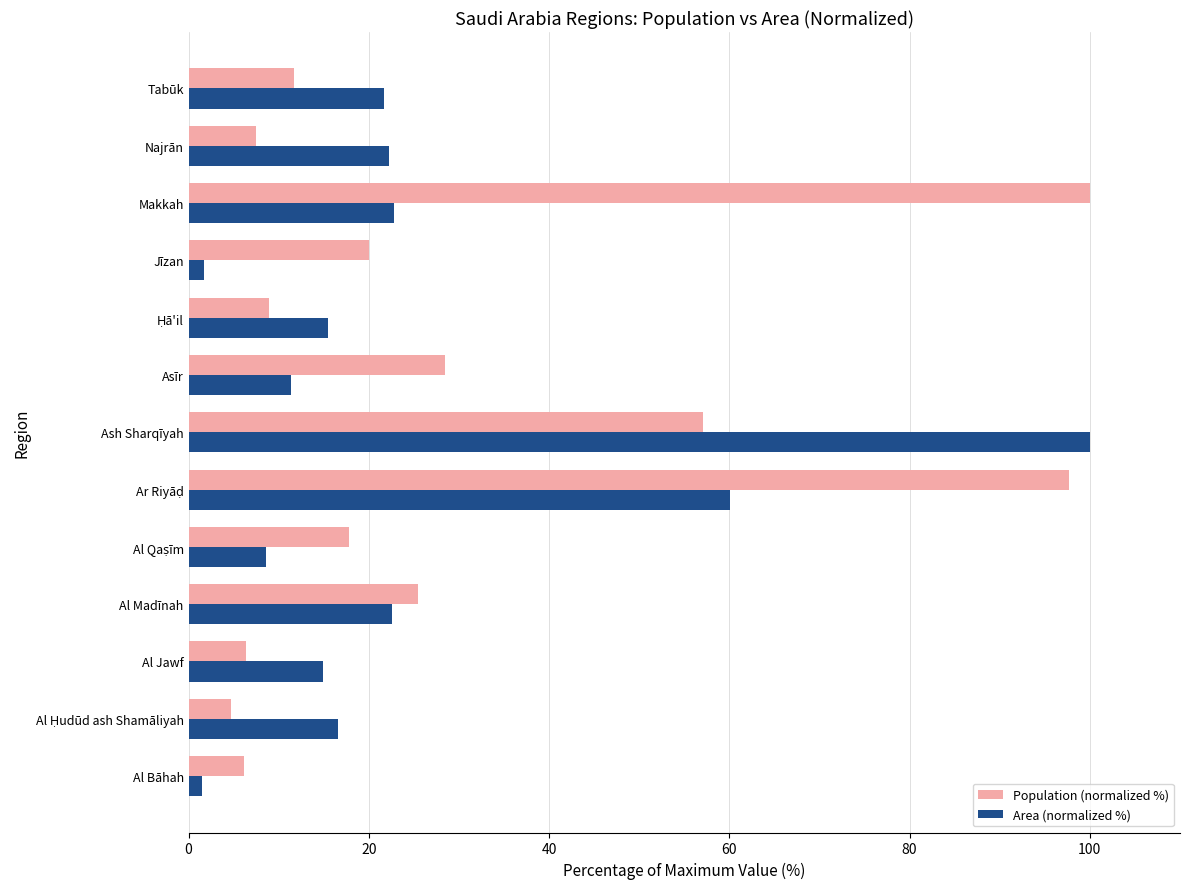

What is the difference between the highest and lowest values at Al Jawf?

8.5